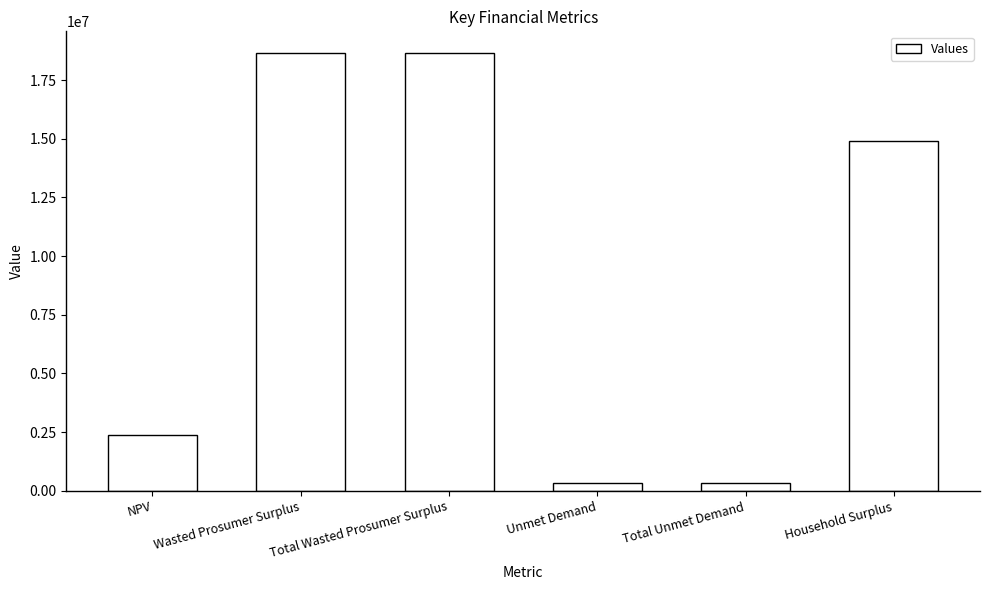

What is the change in value from NPV to Total Unmet Demand?

-2048270.3